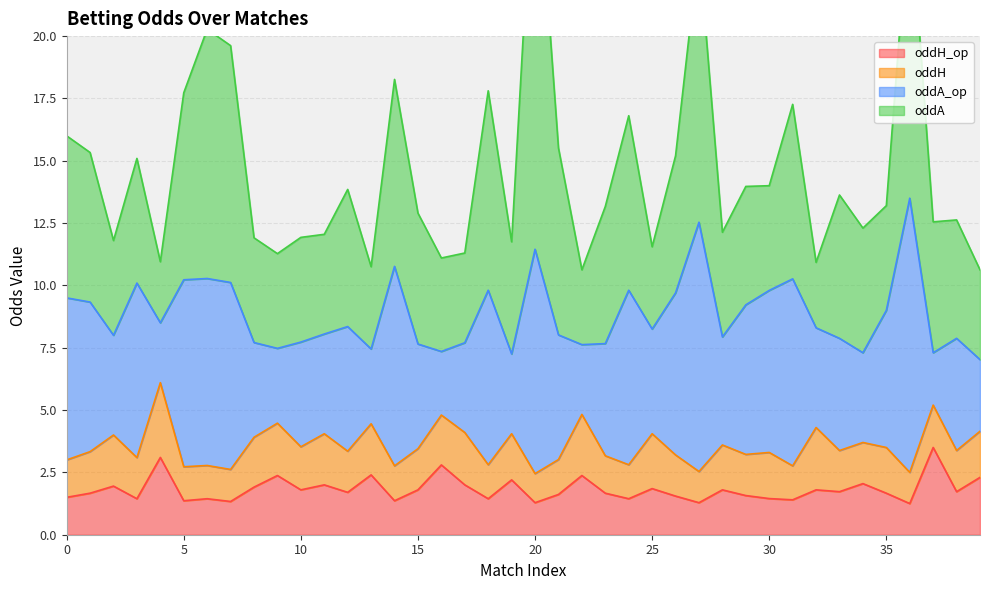

Which series has the widest spread of values?

oddA